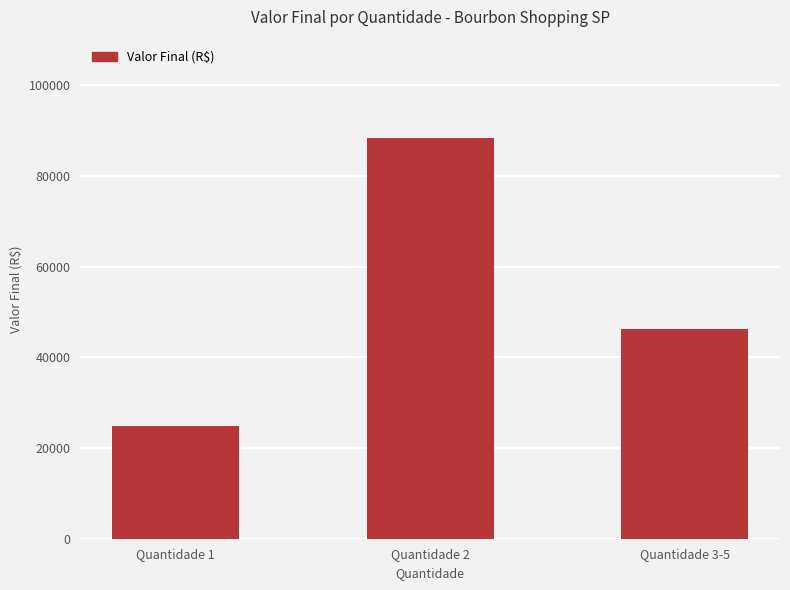

Which category has the highest value across all series?

Quantidade 2